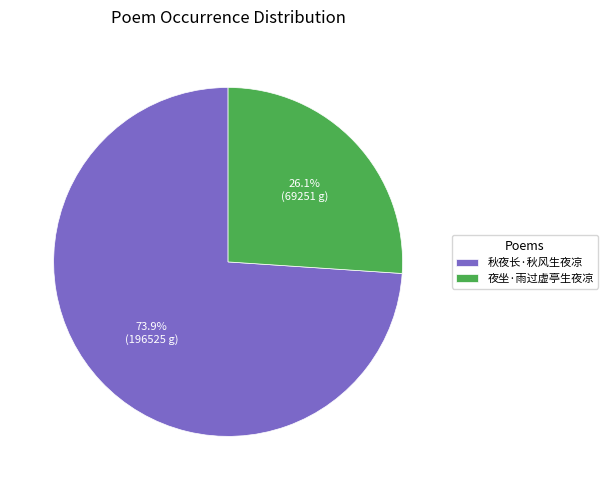

Does 秋夜长·秋风生夜凉 account for over 50% of the chart?

Yes